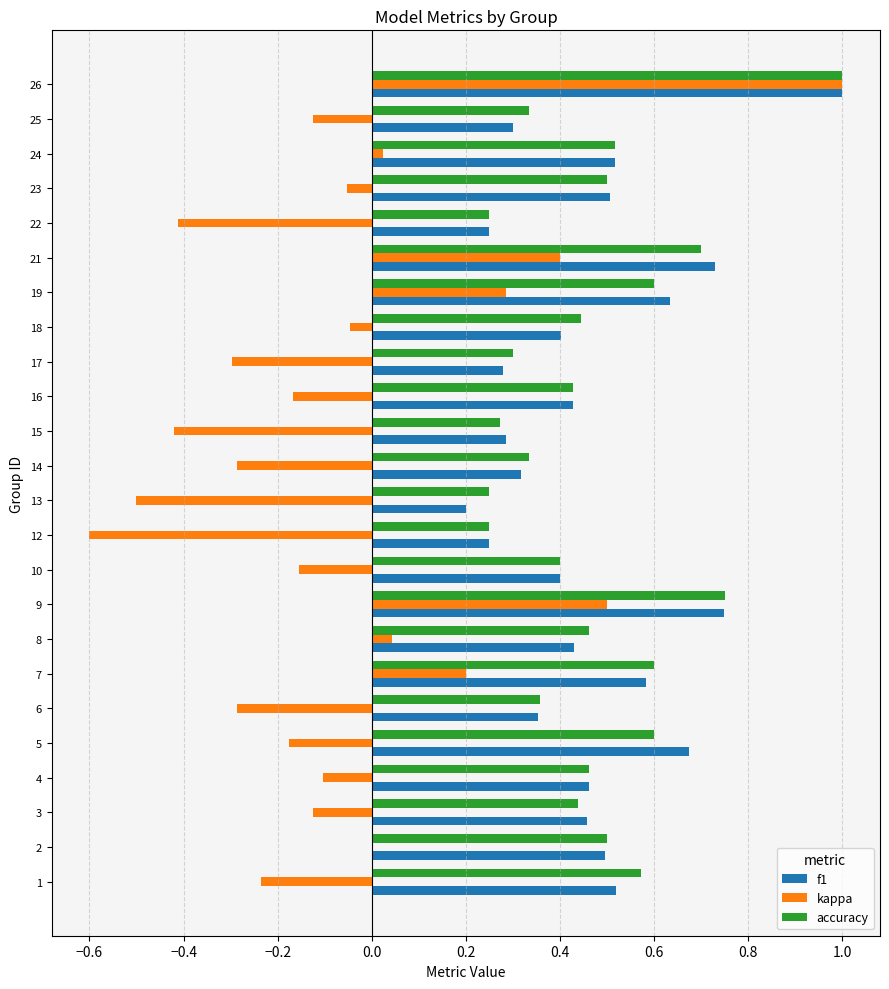

What is the sum of all accuracy values?

11.3